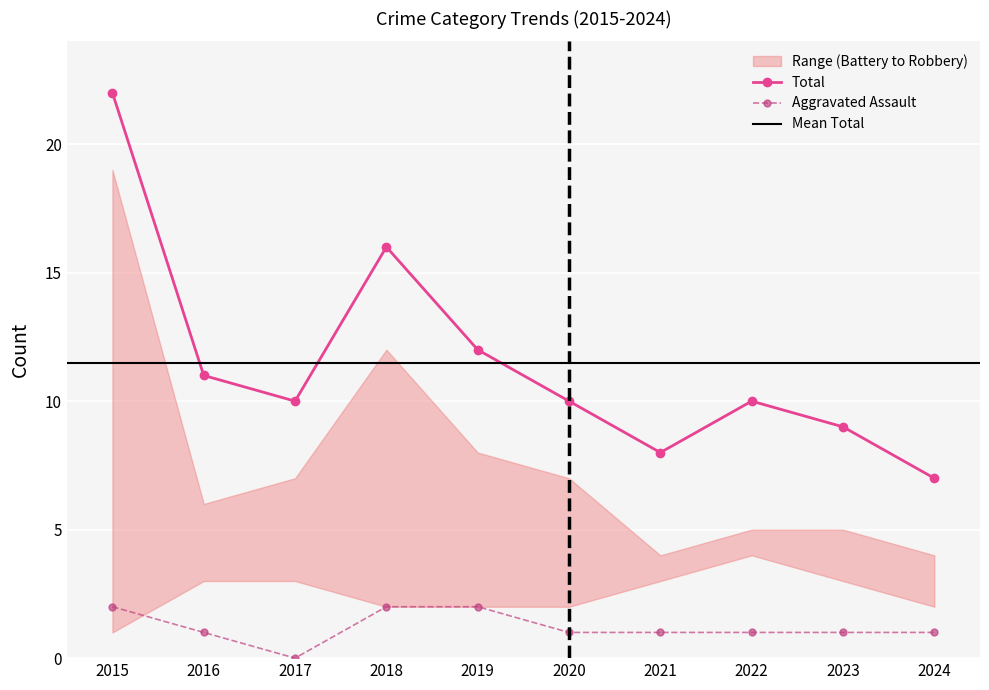

What is the sum of all Aggravated Assault values?

12